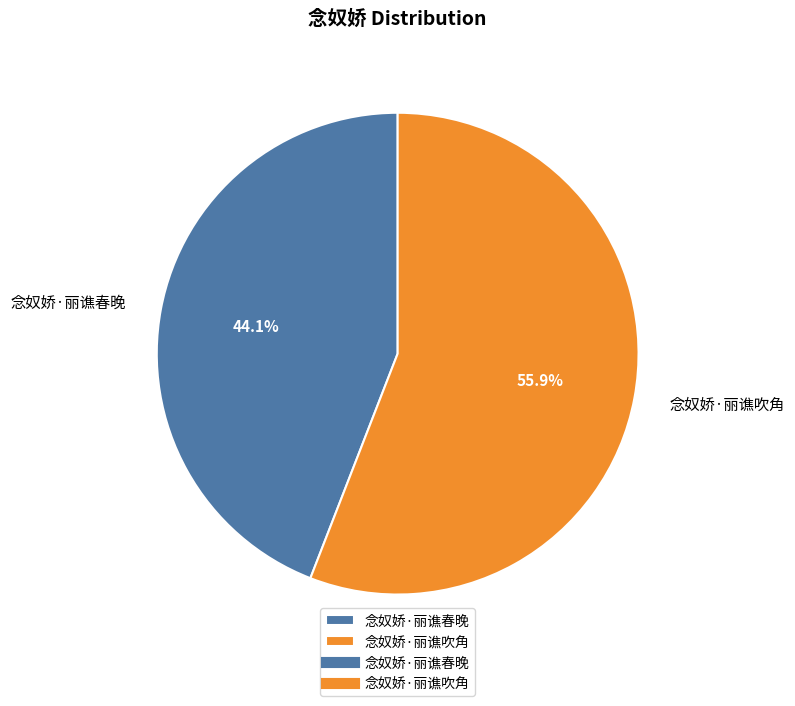

Between 念奴娇·丽谯吹角 and 念奴娇·丽谯春晚, which is larger?

念奴娇·丽谯吹角